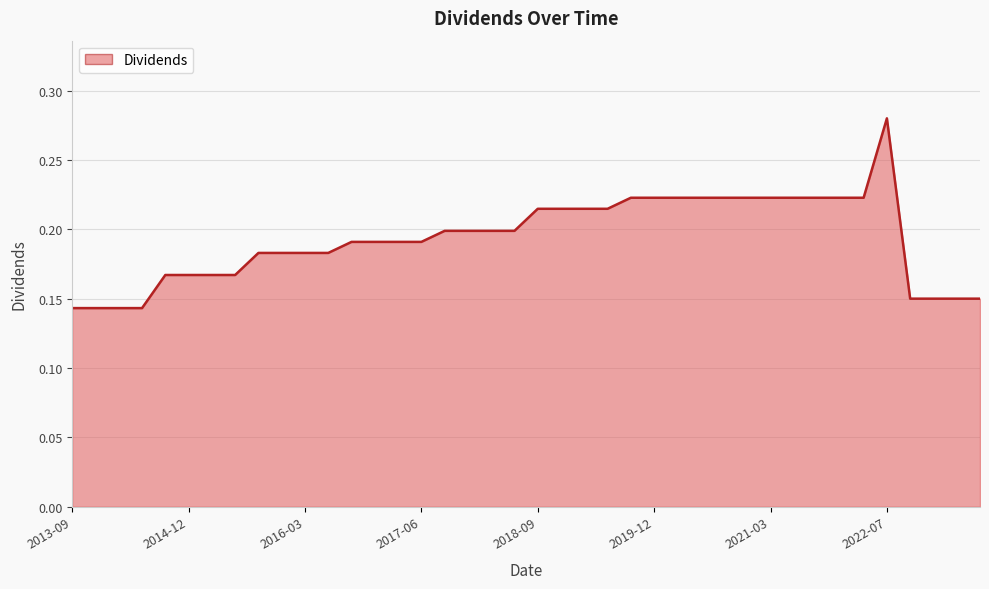

Reading left to right, transcribe all the data shown in this chart.

0.1	0.1	0.1	0.1	0.2	0.2	0.2	0.2	0.2	0.2	0.2	0.2	0.2	0.2	0.2	0.2	0.2	0.2	0.2	0.2	0.2	0.2	0.2	0.2	0.2	0.2	0.2	0.2	0.2	0.2	0.2	0.2	0.2	0.2	0.2	0.3	0.1	0.1	0.1	0.1